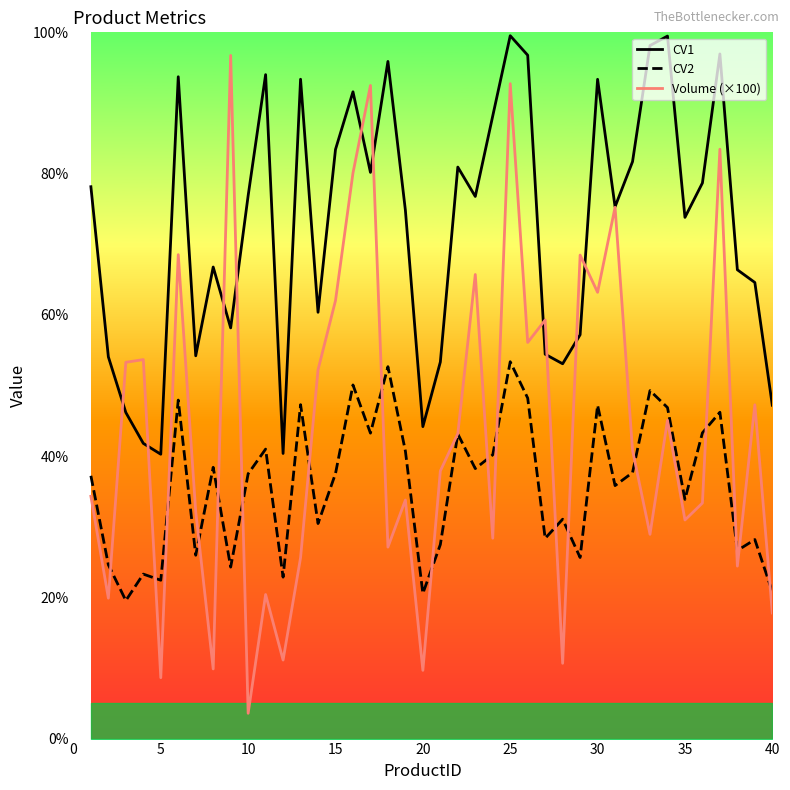

What is the maximum value for Volume (×100)?

96.7